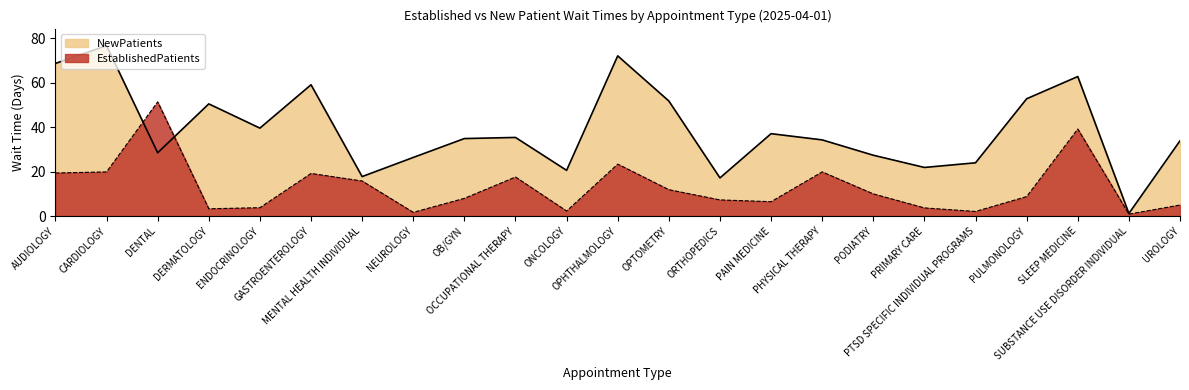

How many intersections are there between EstablishedPatients and NewPatients?

2